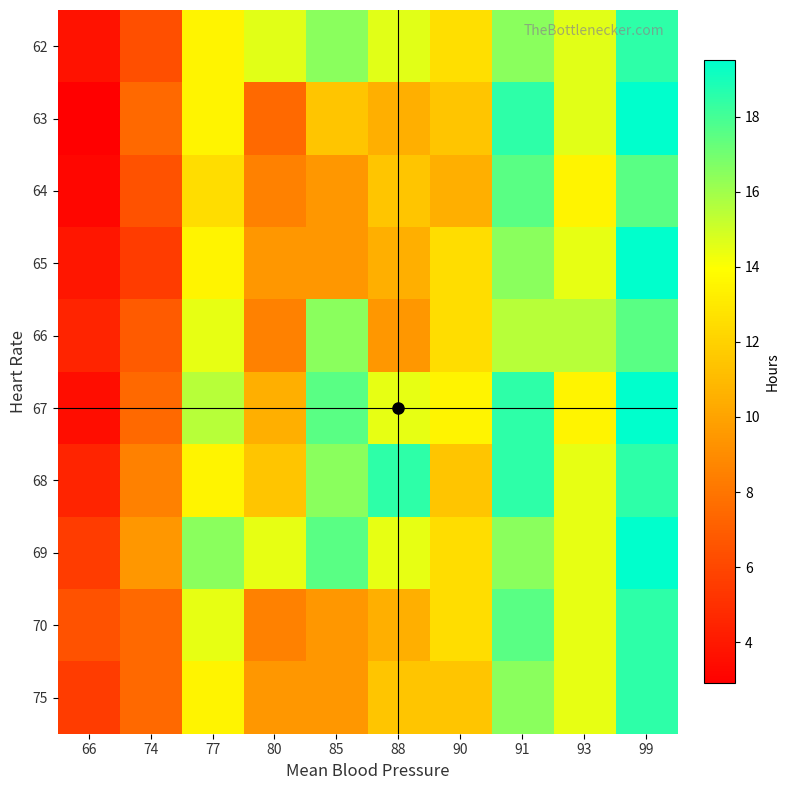

Between 66 and 99, which is larger?

99